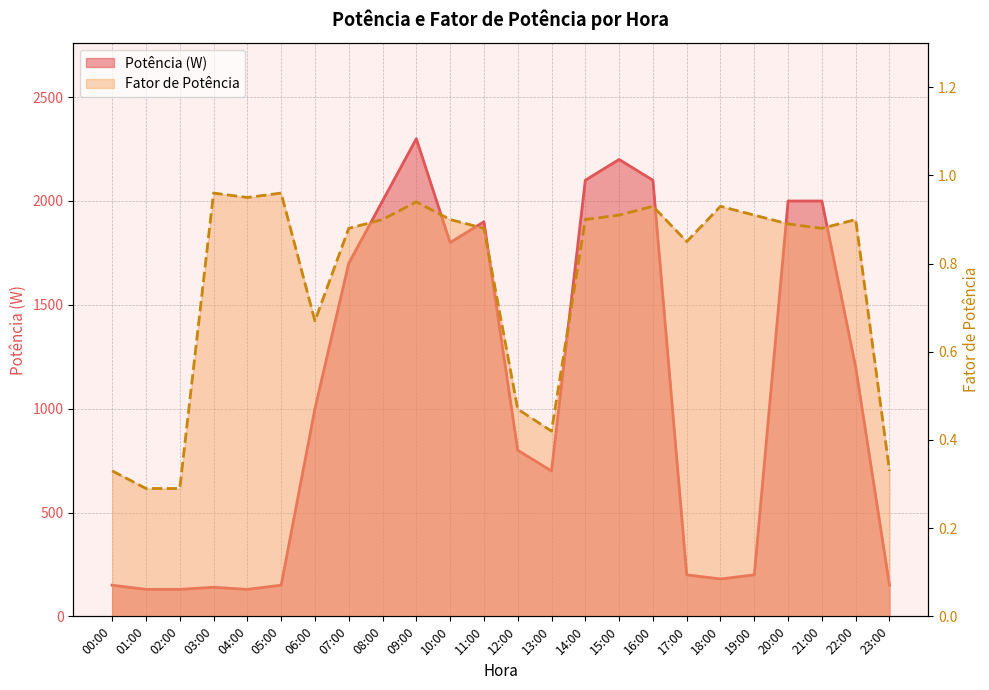

Rank the series at 20:00 from highest to lowest value.

Potência (W) line, FP line